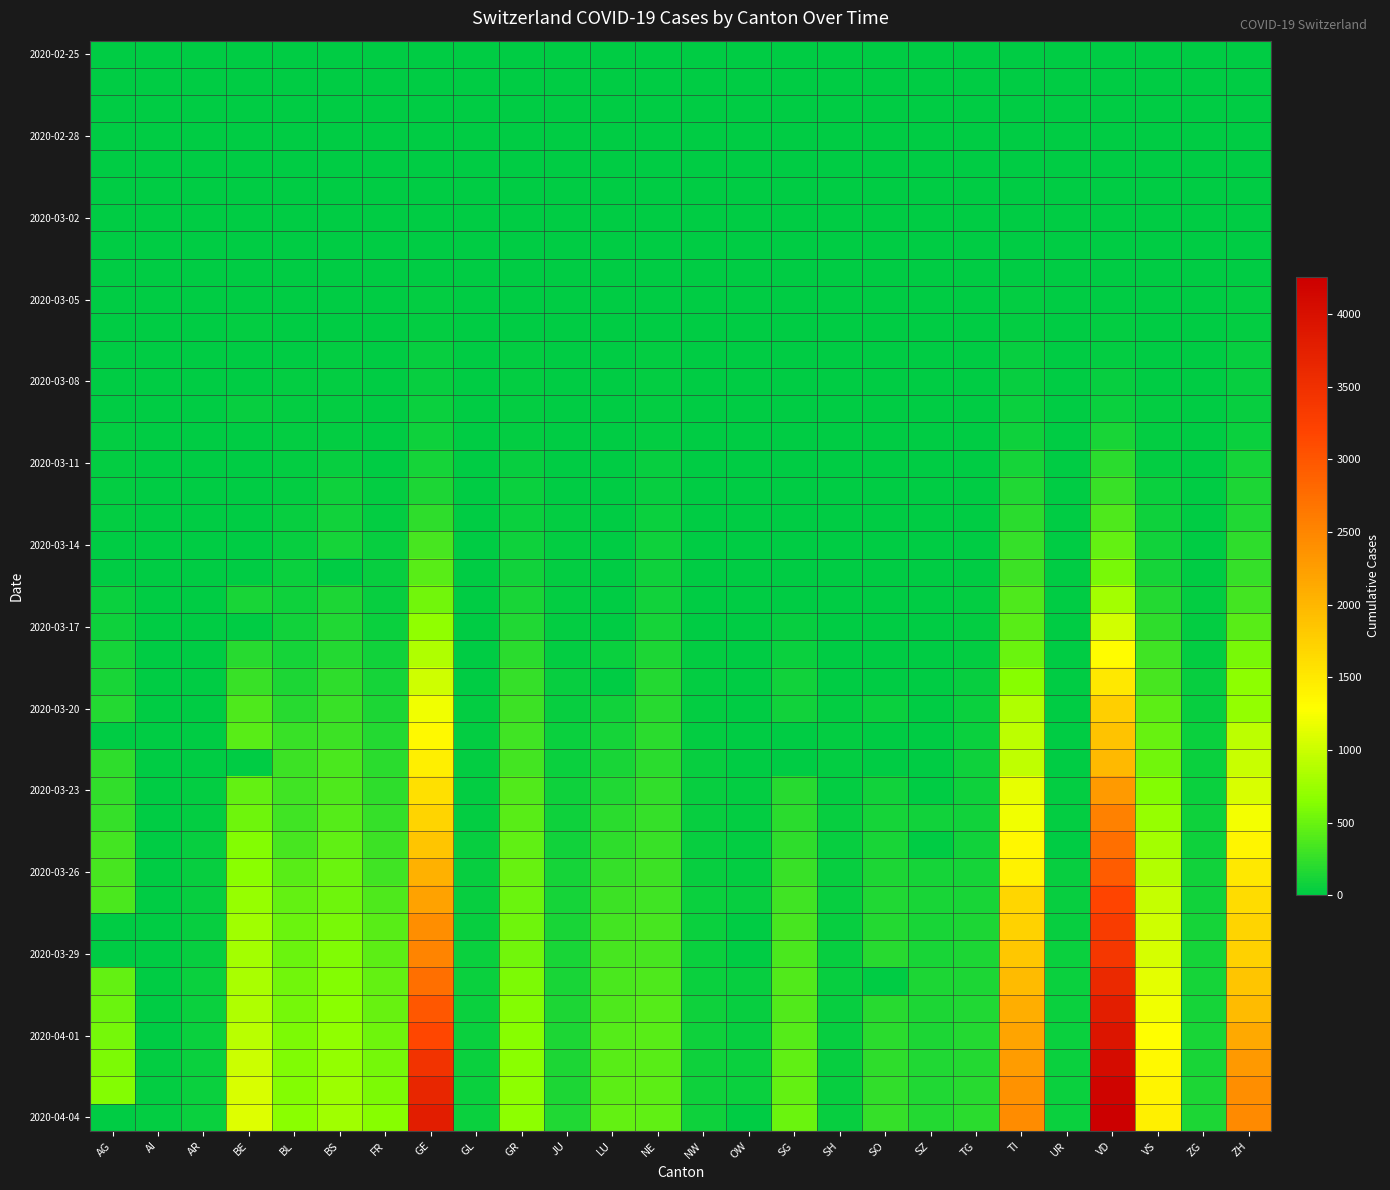

Between AI and VD, which is larger?

AI